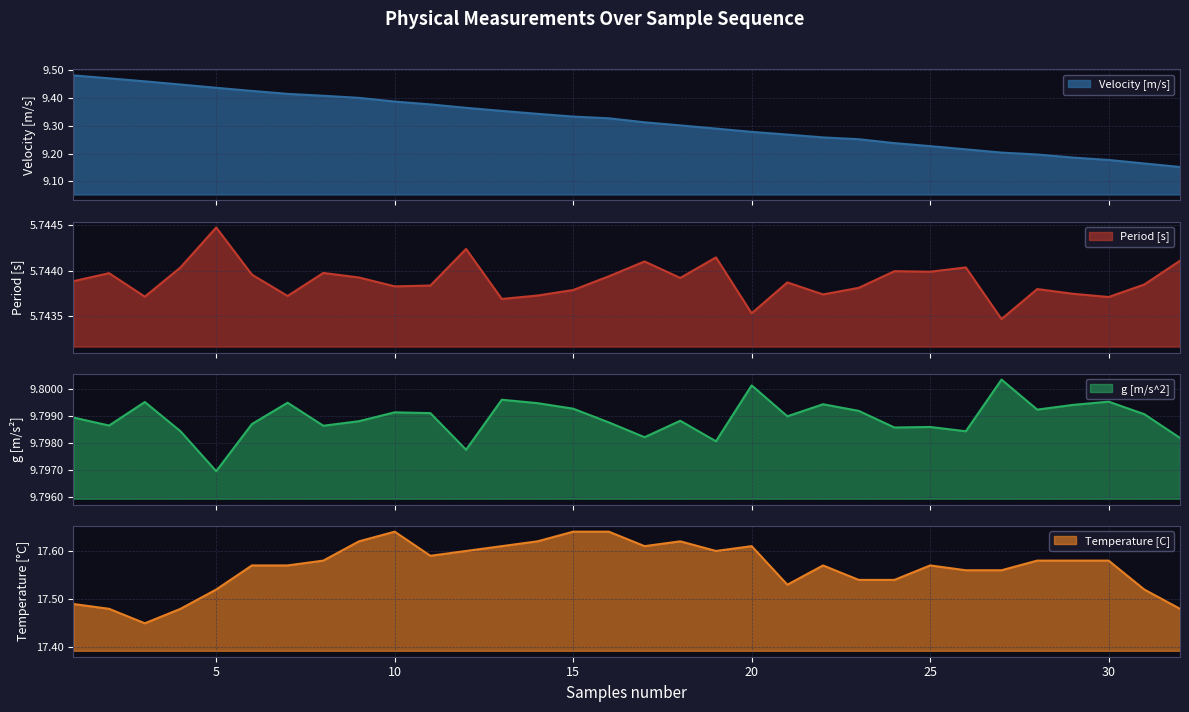

True or false: g [m/s^2] has a value of 6.0 at 28.

False